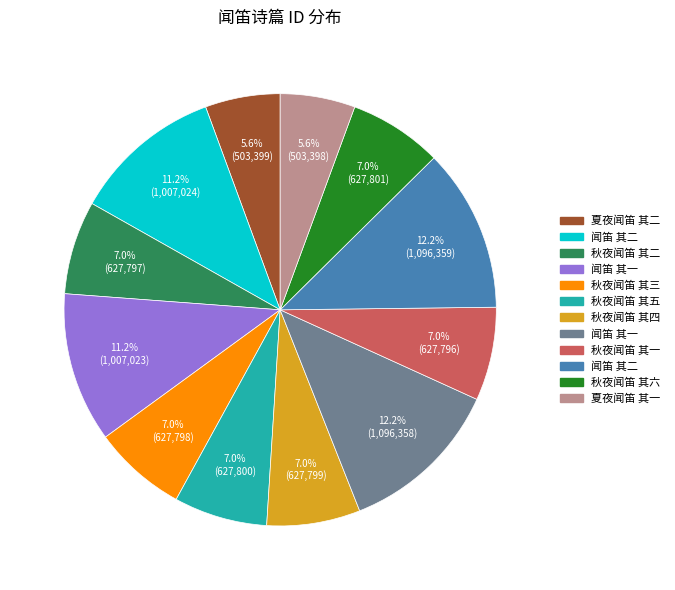

Is there a majority slice in this chart?

No